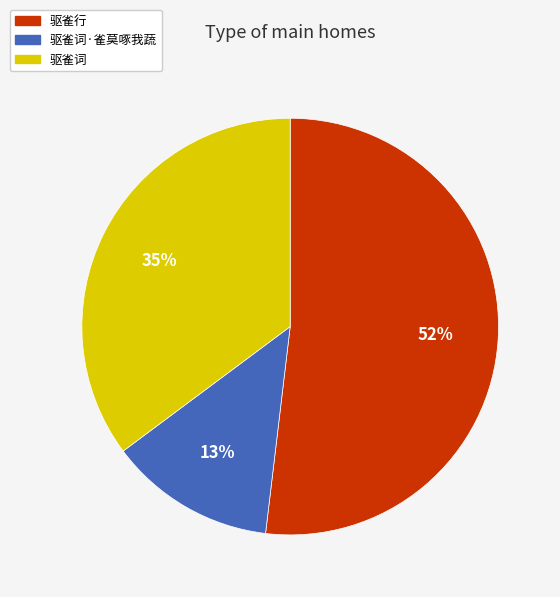

Rank the categories by value from highest to lowest.

驱雀行, 驱雀词, 驱雀词·雀莫啄我蔬